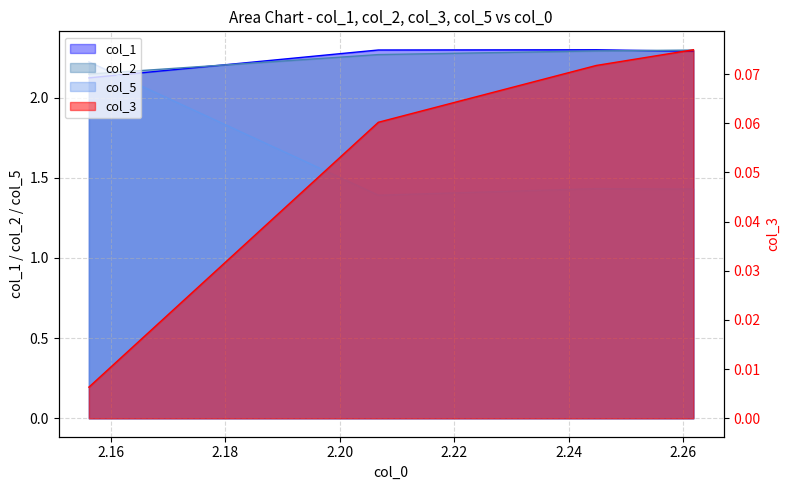

Reading left to right, what are all the values shown in this chart?

col_1: 2.156171848960384=2.1	2.2067267007319793=2.3	2.24478160398769=2.3	2.2617463530929873=2.3
col_2: 2.156171848960384=2.1	2.2067267007319793=2.3	2.24478160398769=2.3	2.2617463530929873=2.3
col_3: 2.156171848960384=0.0	2.2067267007319793=0.1	2.24478160398769=0.1	2.2617463530929873=0.1
col_5: 2.156171848960384=2.2	2.2067267007319793=1.4	2.24478160398769=1.4	2.2617463530929873=1.4